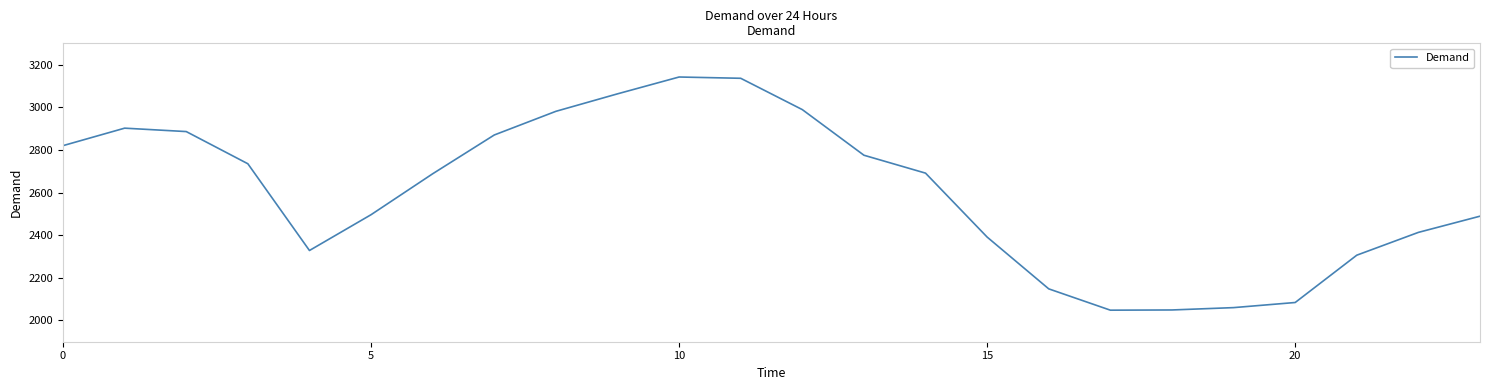

What is the greatest value displayed?

3142